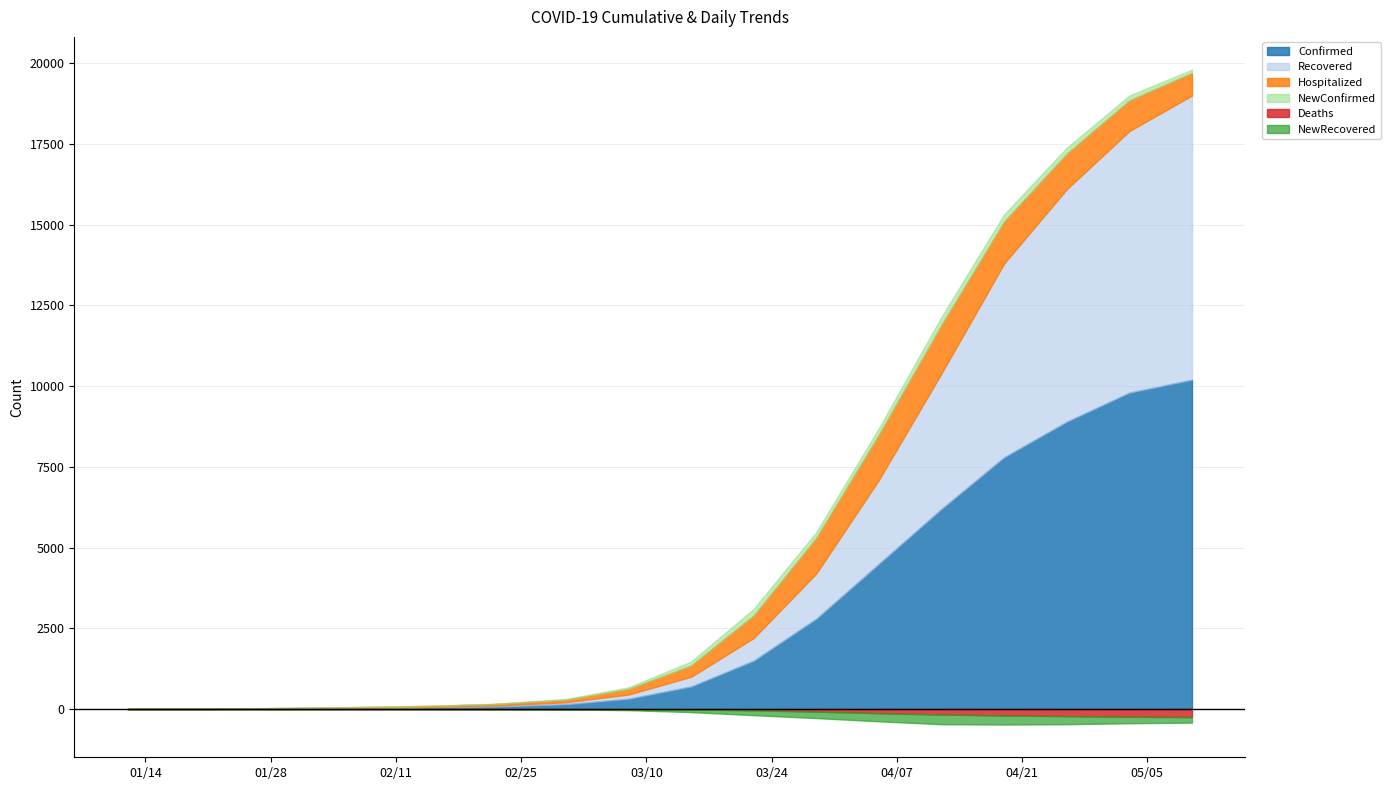

Between 02/04/2020 and 02/08/2020, which series saw the biggest shift?

Confirmed